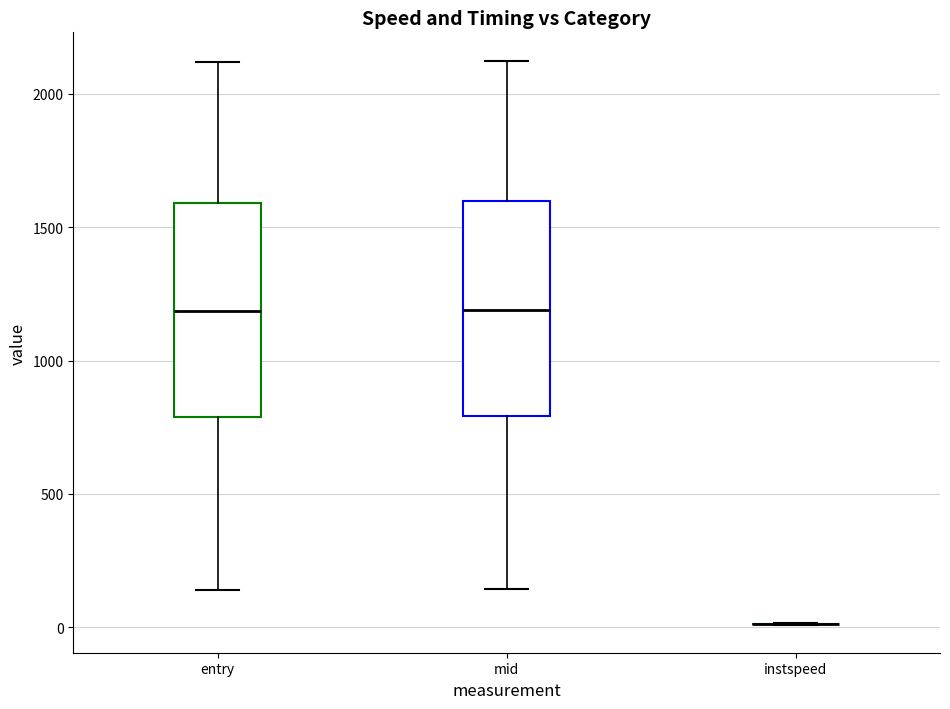

Reading left to right, read every box against the y-axis: the position of its median line, the range the box covers, and the ends of its whiskers. The values are not printed on the chart, so give them approximately, as read against the axis.

entry: median 1200, box 800 to 1600, whiskers 150 to 2100
mid: median 1200, box 800 to 1600, whiskers 150 to 2150
instspeed: box collapsed to a line at 0, whiskers 0 to 0